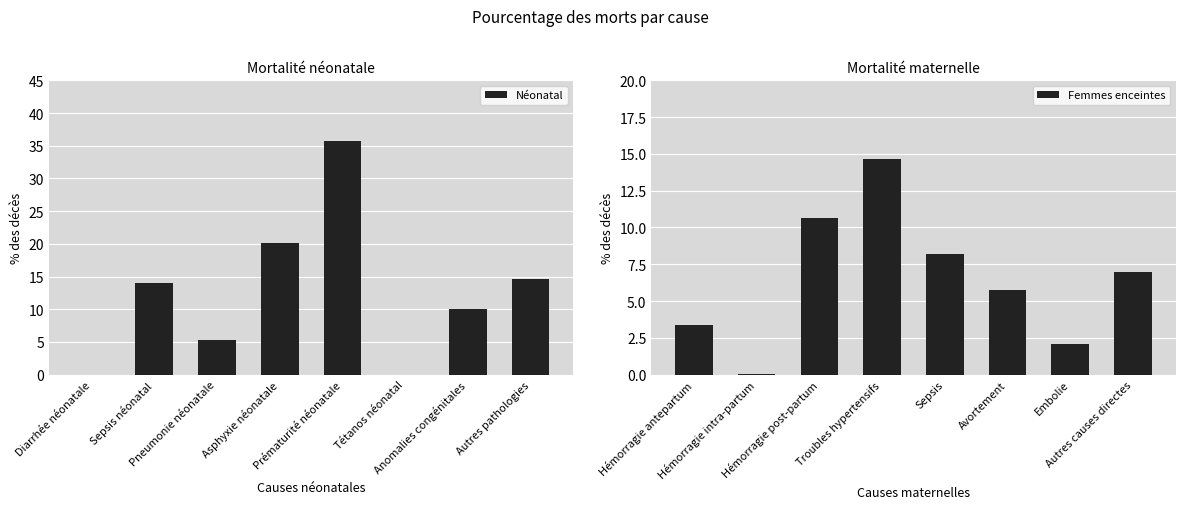

Is it true that Femmes enceintes equals 8.2 at Sepsis?

True